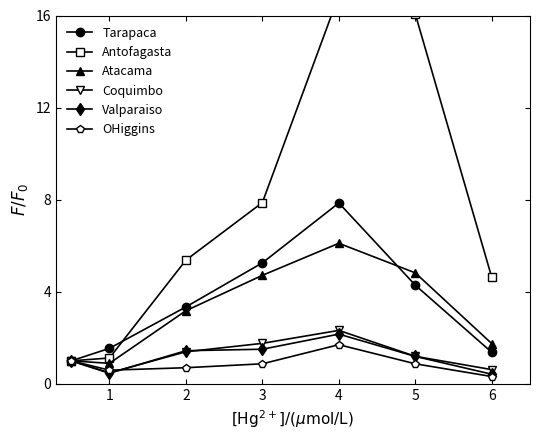

Is the value of Atacama at 4 greater than the value of Tarapaca at 6?

Yes